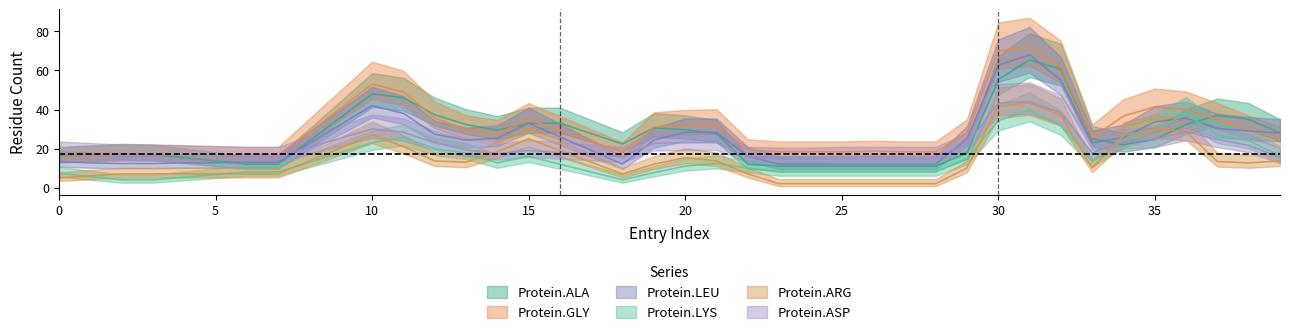

How many intersections are there between Protein.LEU and Protein.ASP?

11